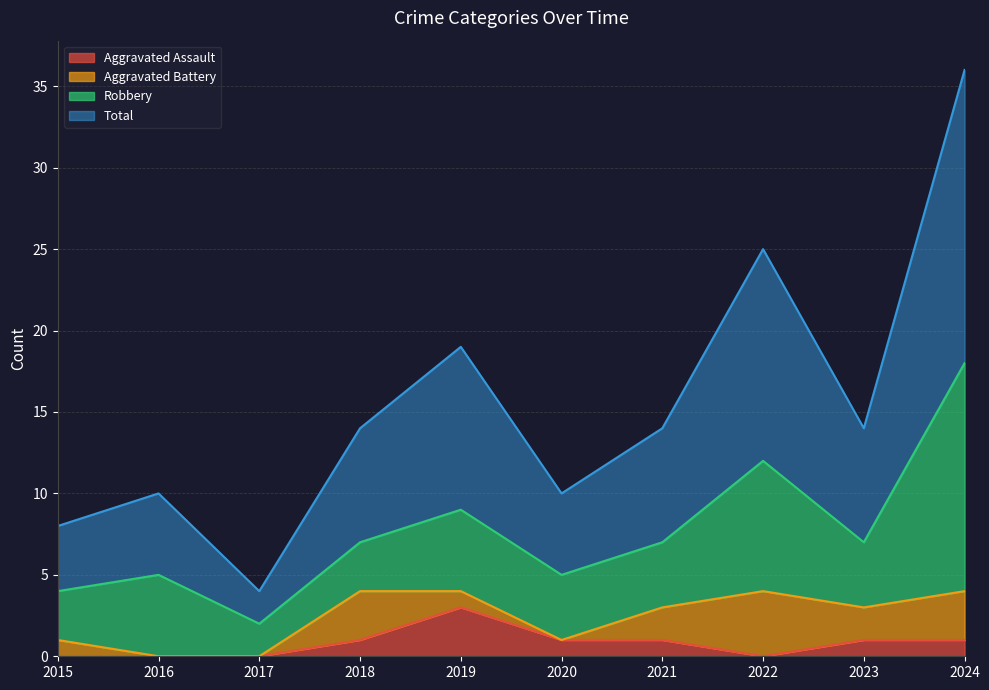

The value of Aggravated Assault at 2022 is 0. True or false?

True